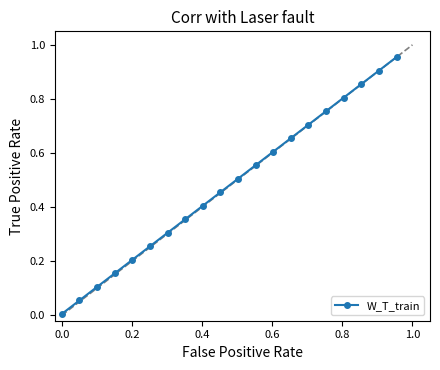

True or false: the data has more than 1 interior local peaks.

False